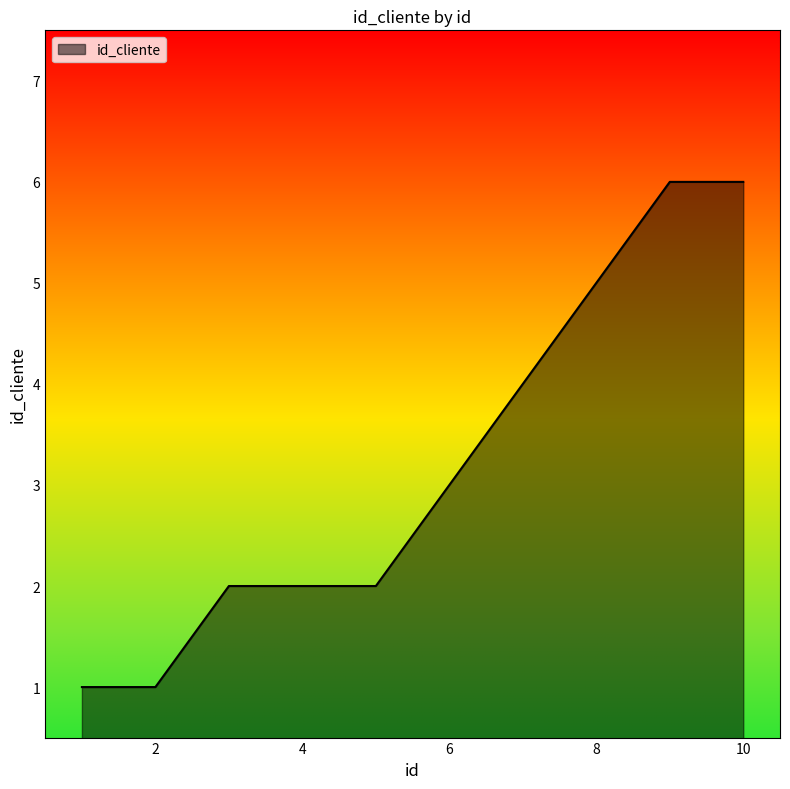

What is the difference between the maximum and minimum values?

5